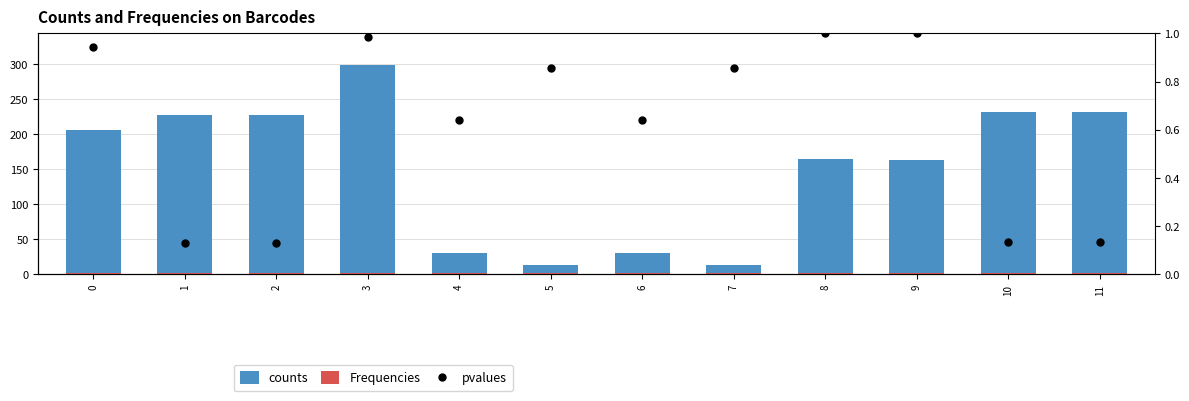

Is the value of pvalues at 7 greater than the value of Frequencies at 0?

No